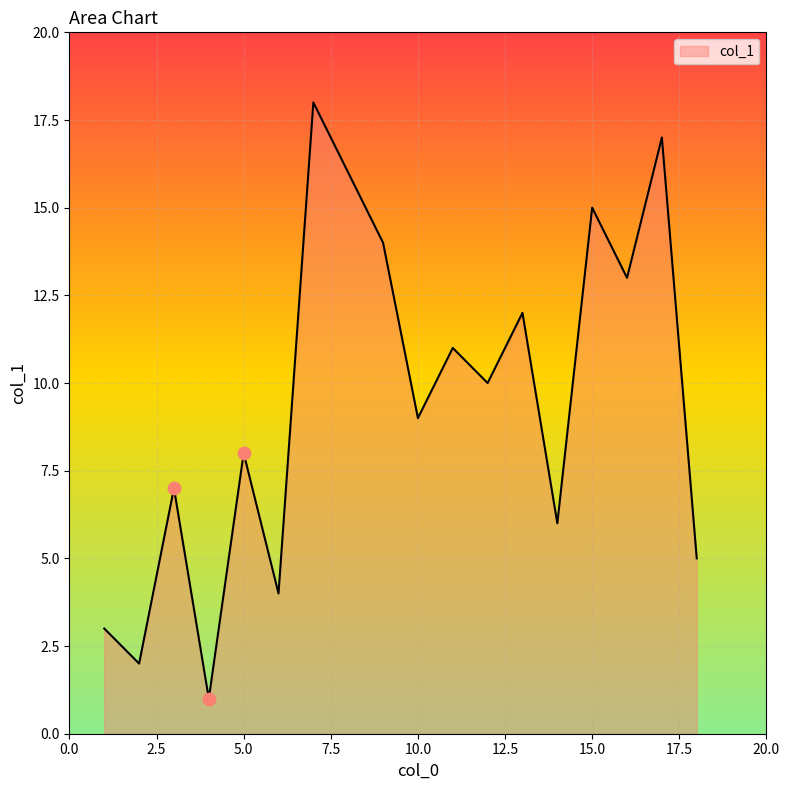

What is the greatest value displayed?

18